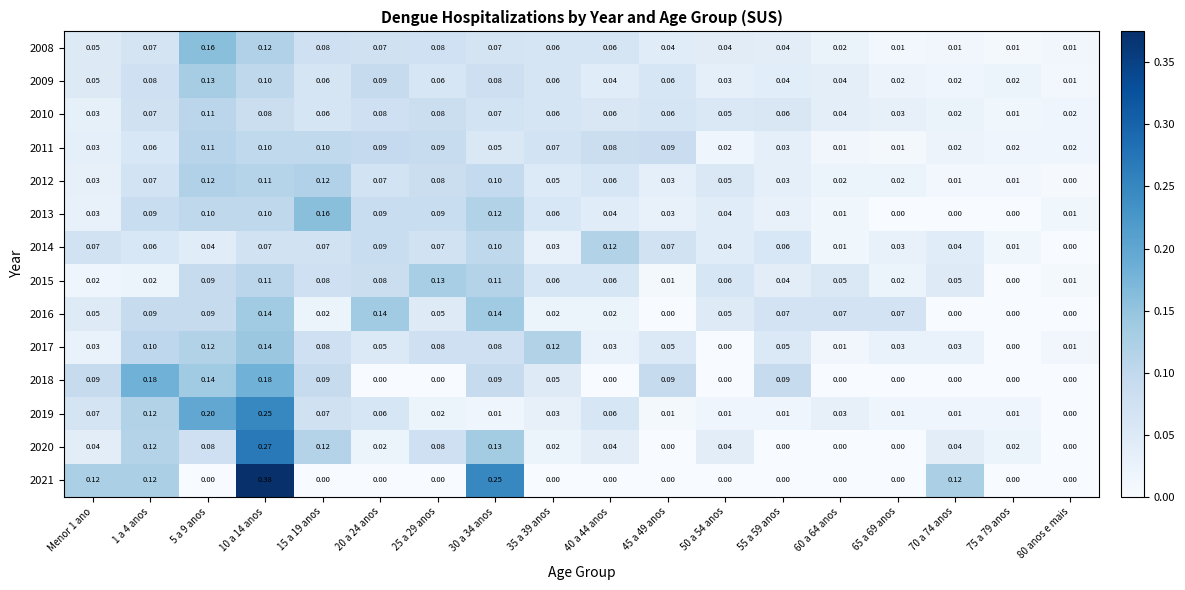

Is the value of 2015 at 75 a 79 anos greater than the value of 2011 at 55 a 59 anos?

No